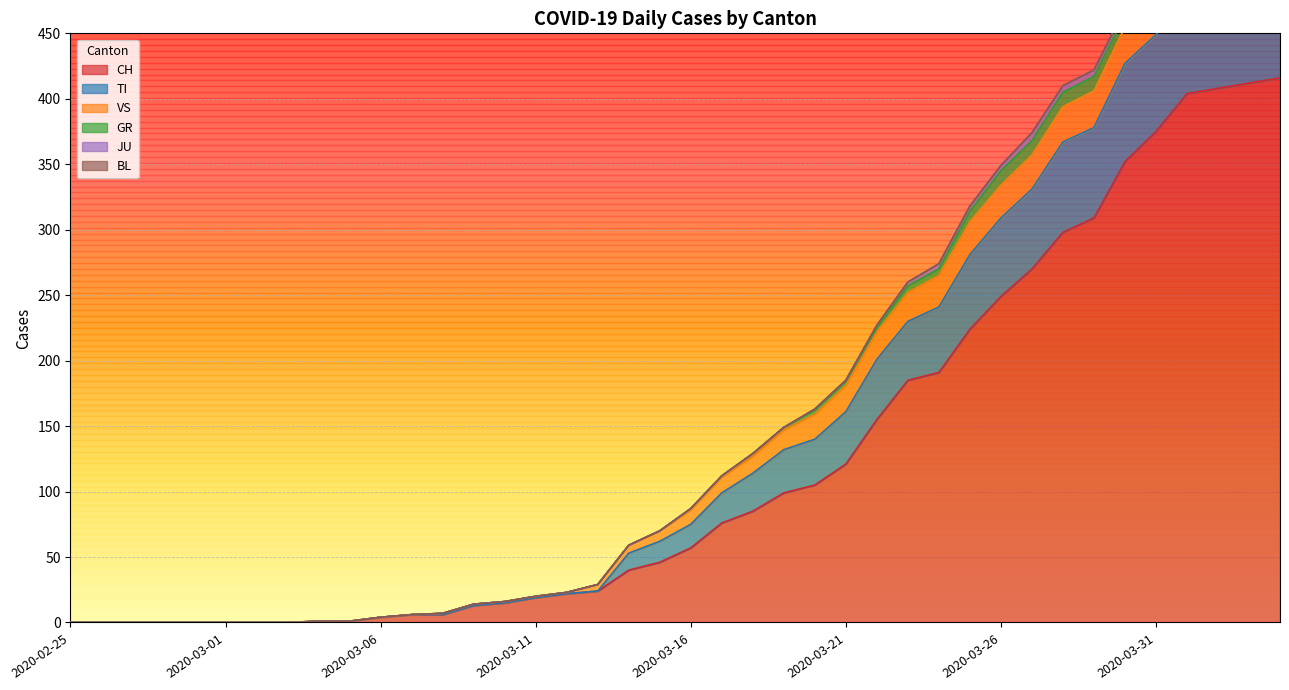

True or false: TI and JU cross at least once.

False